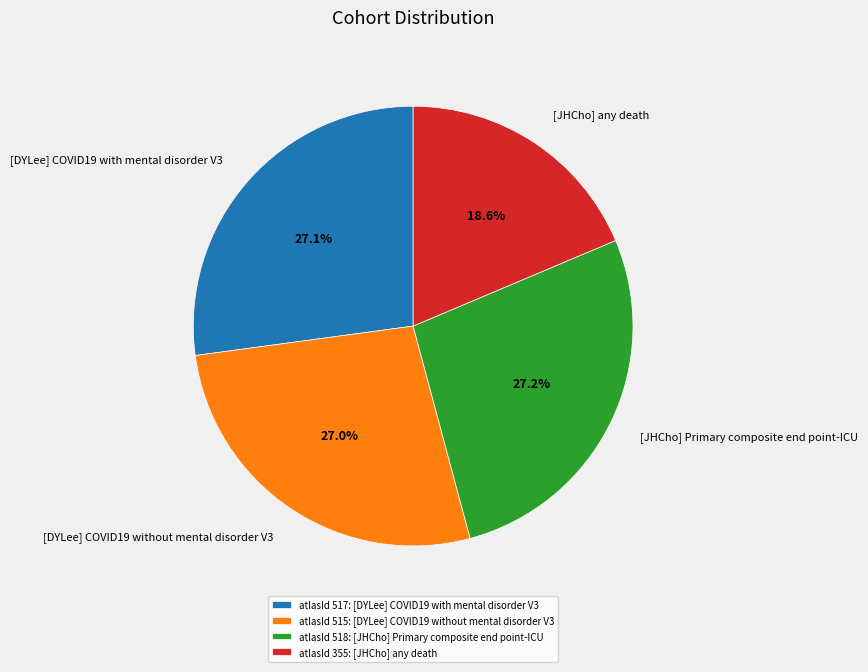

Do [JHCho] Primary composite end point-ICU and [JHCho] any death together represent more than half of the pie?

No